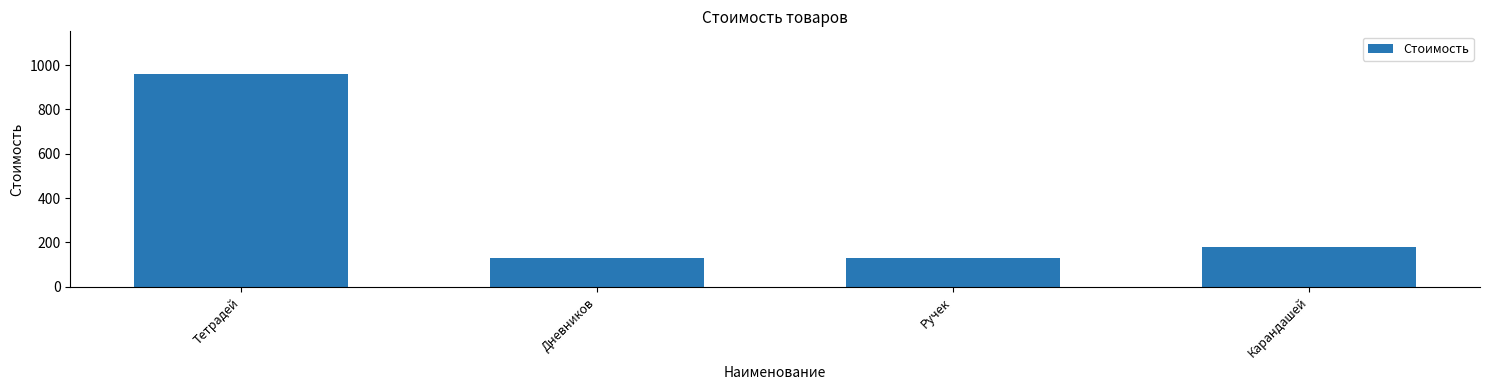

The chart shows a value of 311 at Карандашей. True or false?

False